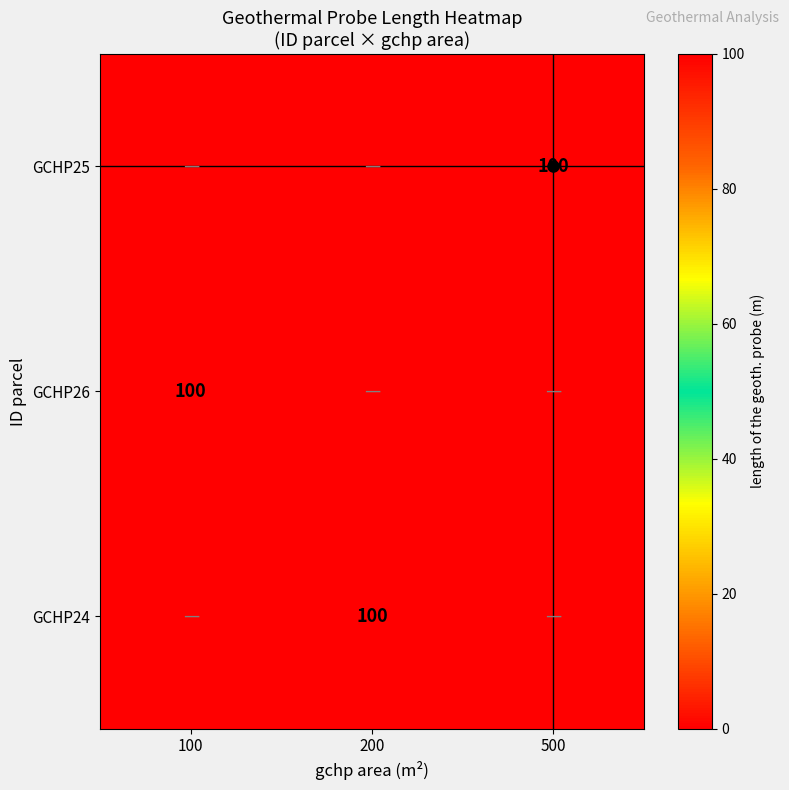

At how many categories does at least one series exceed 8?

3